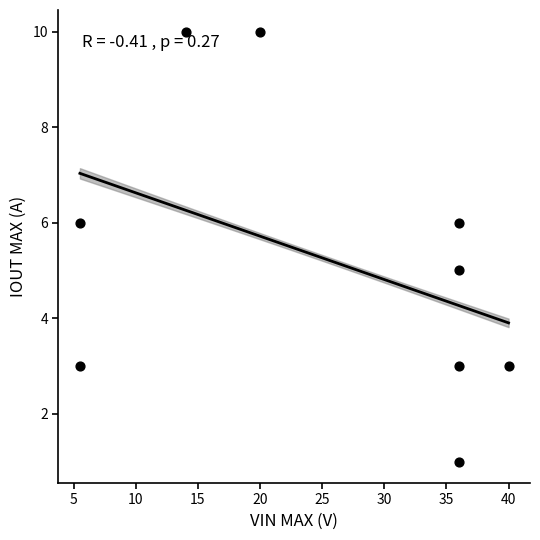

What is the average Y value?

5